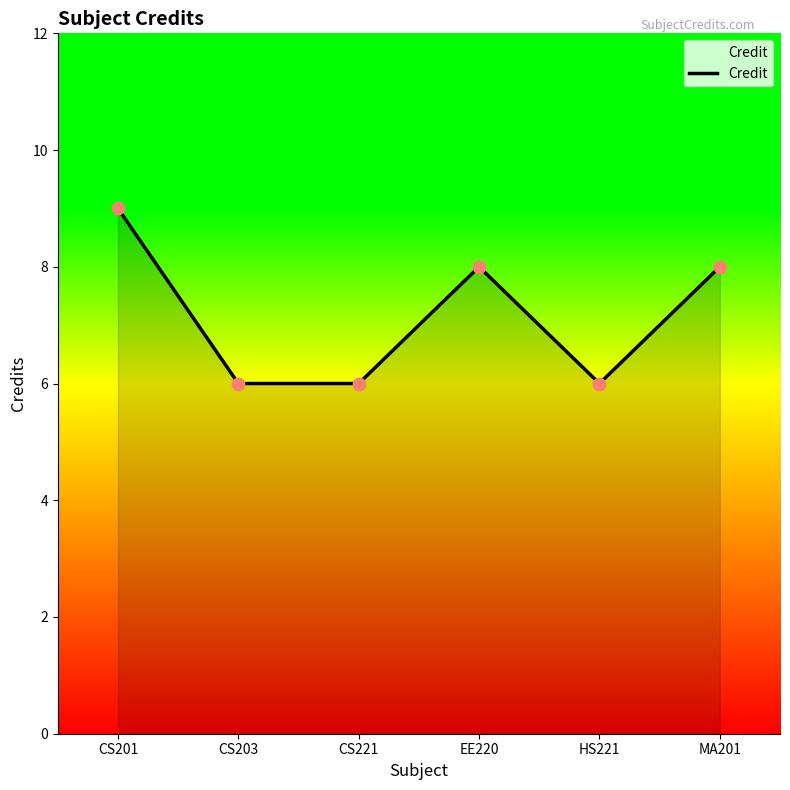

What is the ratio of the value at HS221 to the value at CS221?

1.0